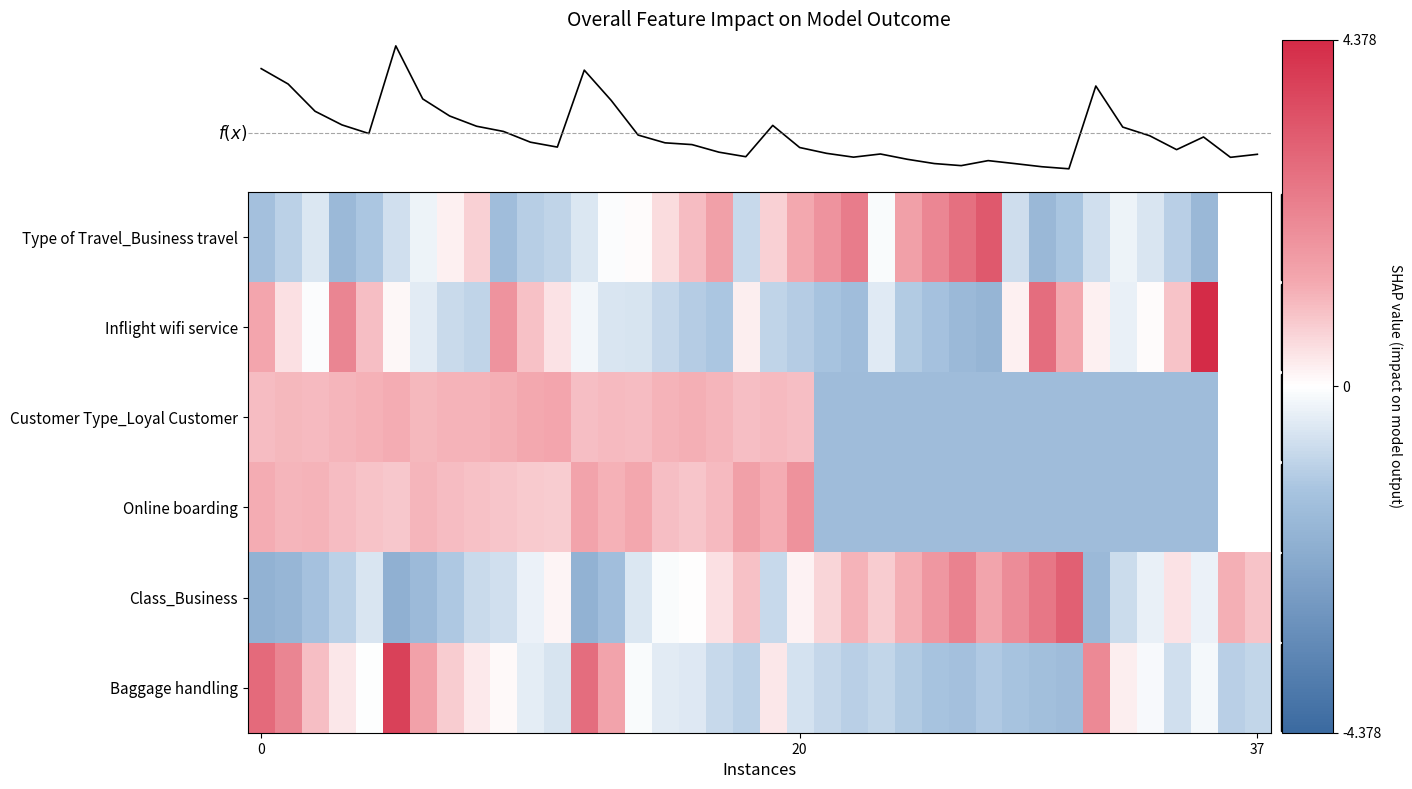

How many values in the Inflight wifi service series exceed 0?

16